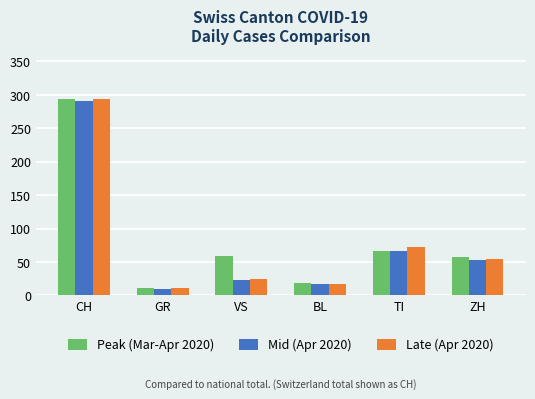

What is the difference between the highest and lowest values at BL?

1